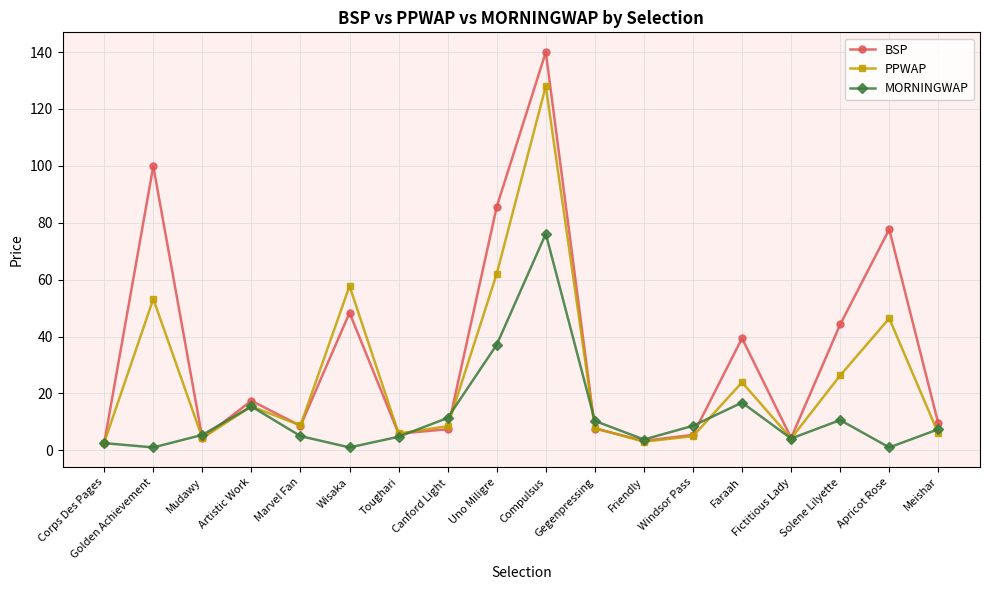

The MORNINGWAP series shows 10.6 at Solene Lilyette. True or false?

True